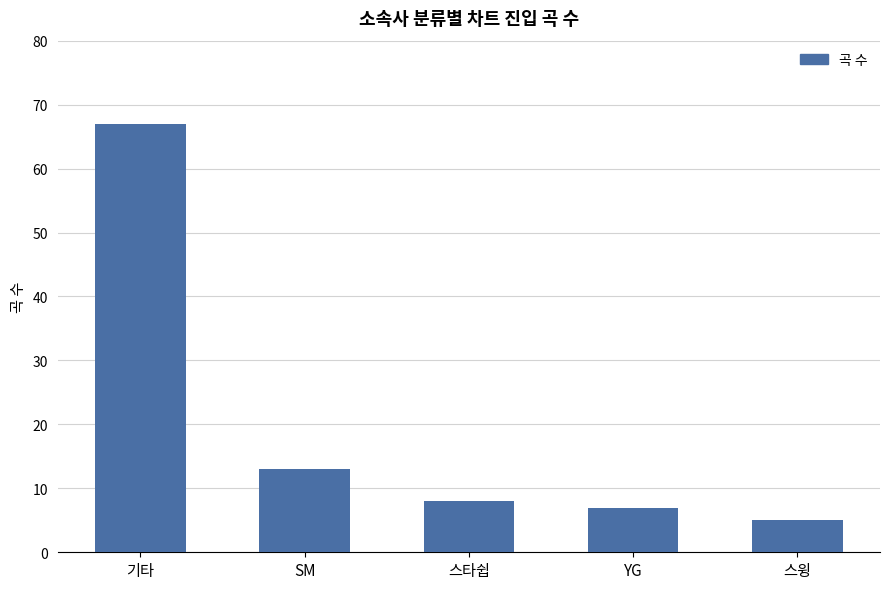

How many distinct data groups are displayed?

1